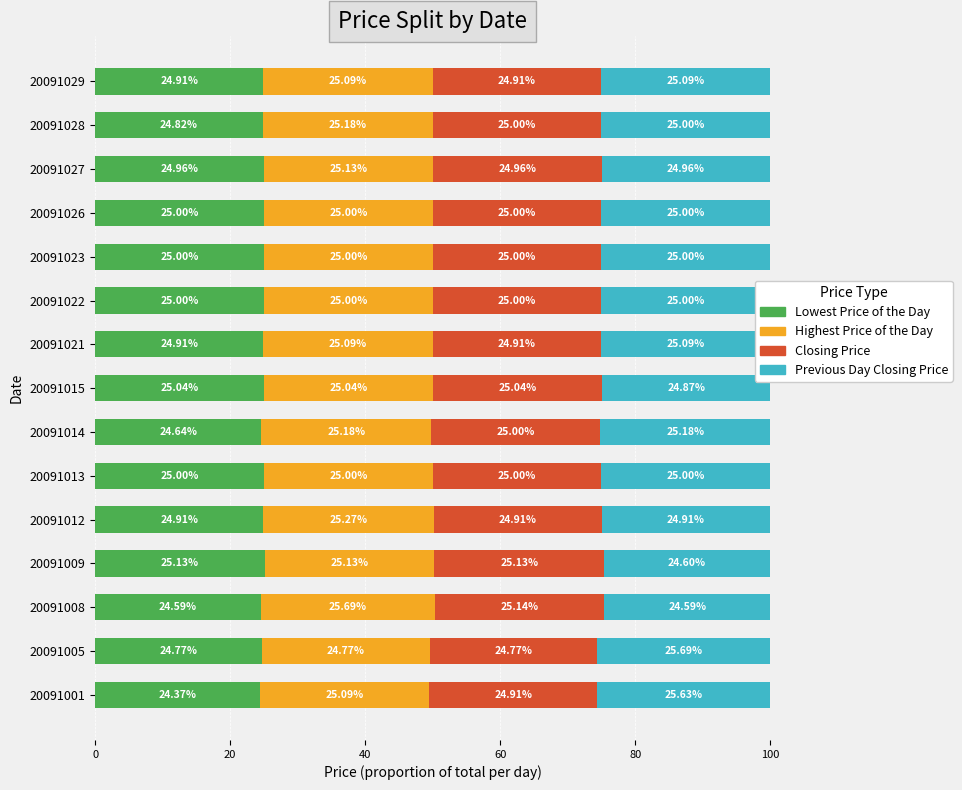

What is the difference between the maximum and minimum values in the Lowest Price of the Day series?

0.8